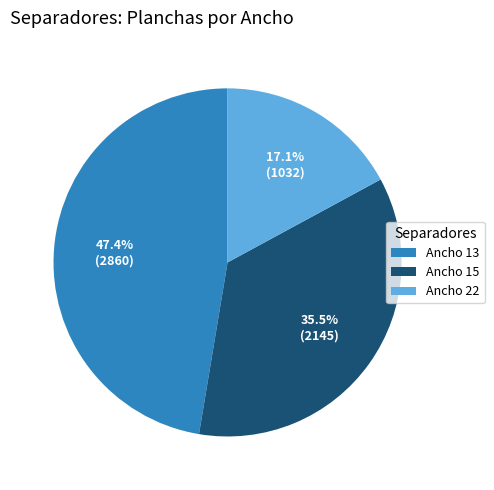

Which slice is the smallest?

Ancho 22